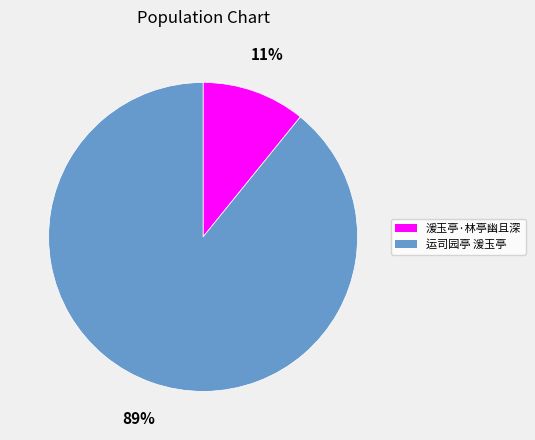

Approximately how many times larger is the value at 湲玉亭·林亭幽且深 compared to 运司园亭 湲玉亭?

0.1